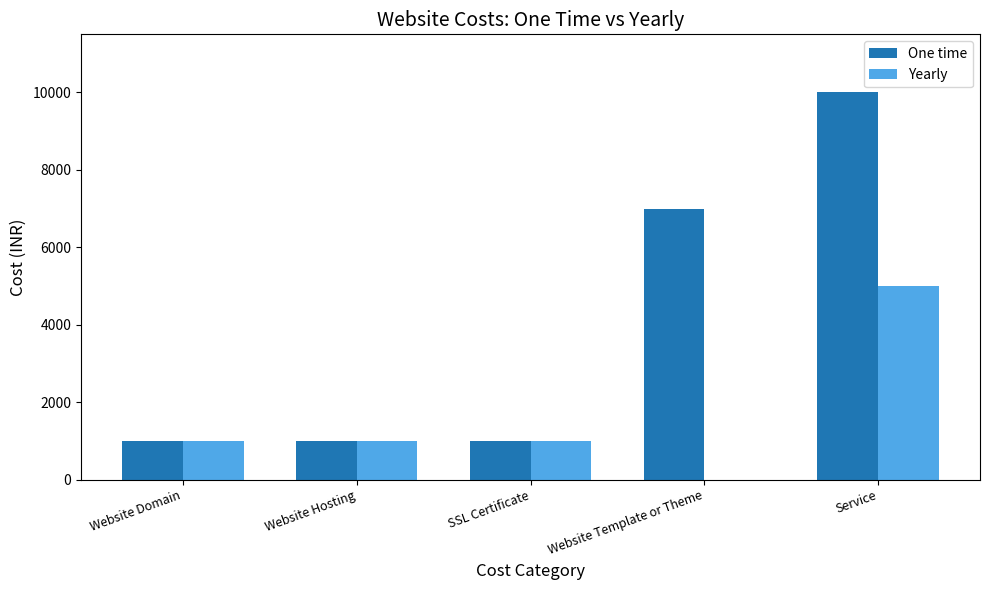

Which series changed the most between Website Domain and Website Template or Theme?

One time